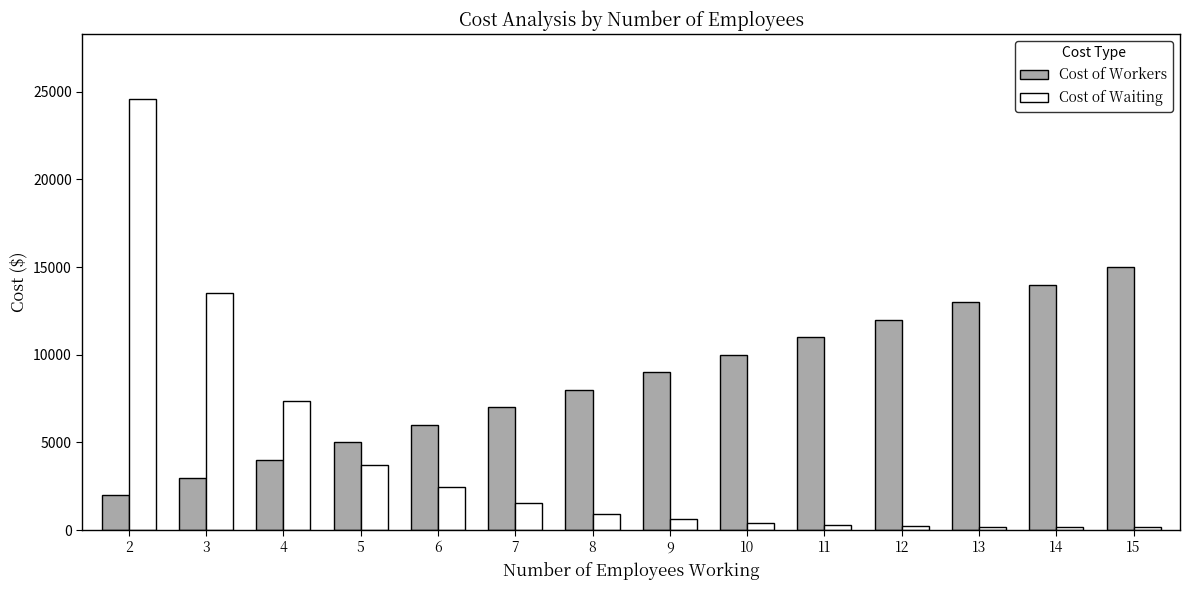

What is the approximate value of Cost of Waiting at 5?

3691.5